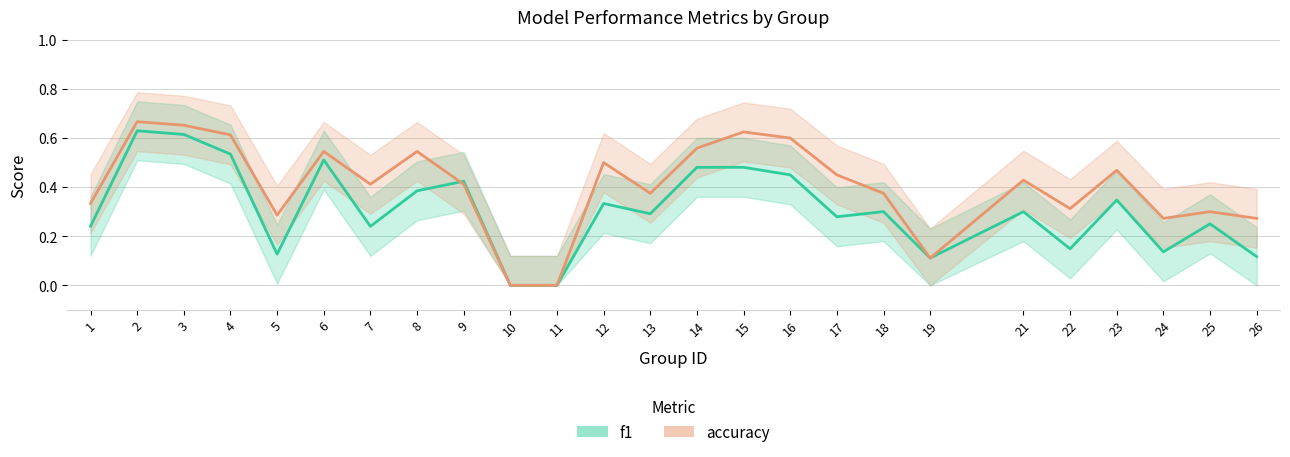

List the labels in order of f1 value, largest first.

2, 3, 4, 6, 15, 14, 16, 9, 8, 23, 12, 18, 21, 13, 17, 25, 1, 7, 22, 24, 5, 26, 19, 10, 11